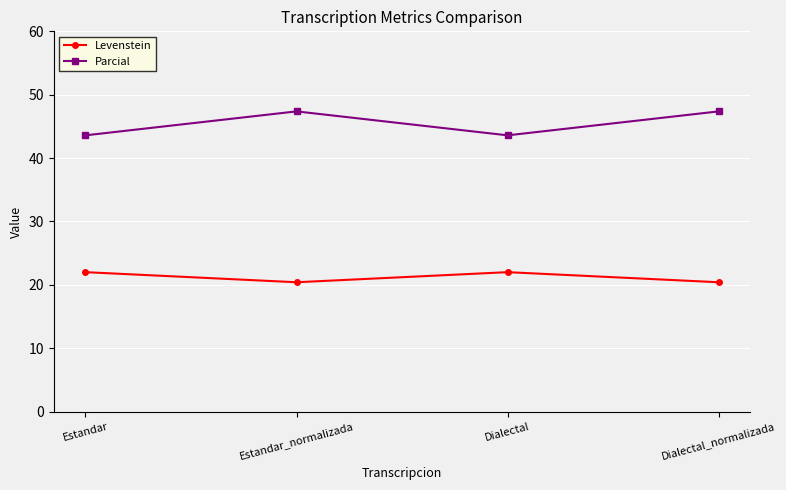

Count the number of data series in this chart.

2